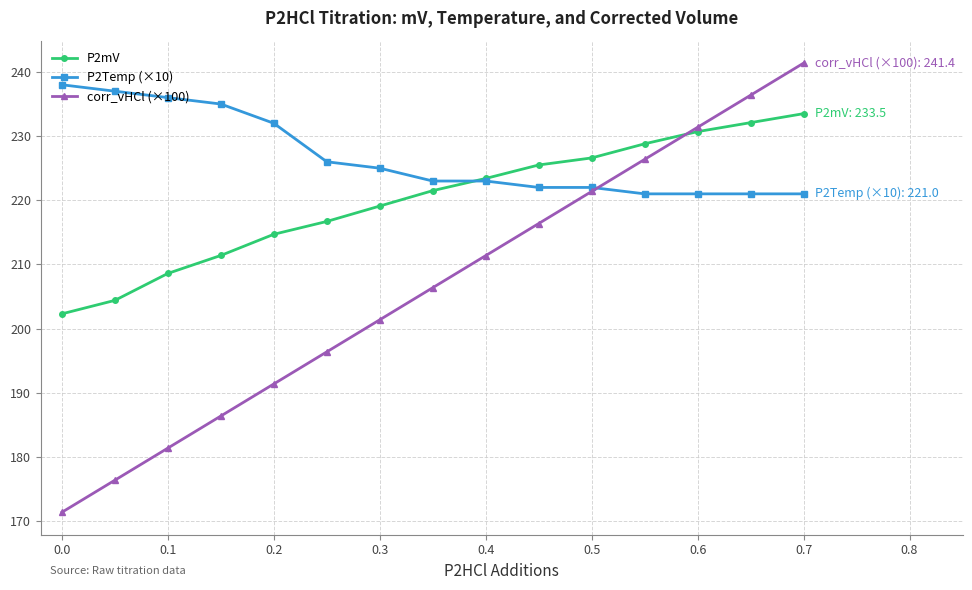

Which series has the largest total across all categories?

P2Temp (×10)